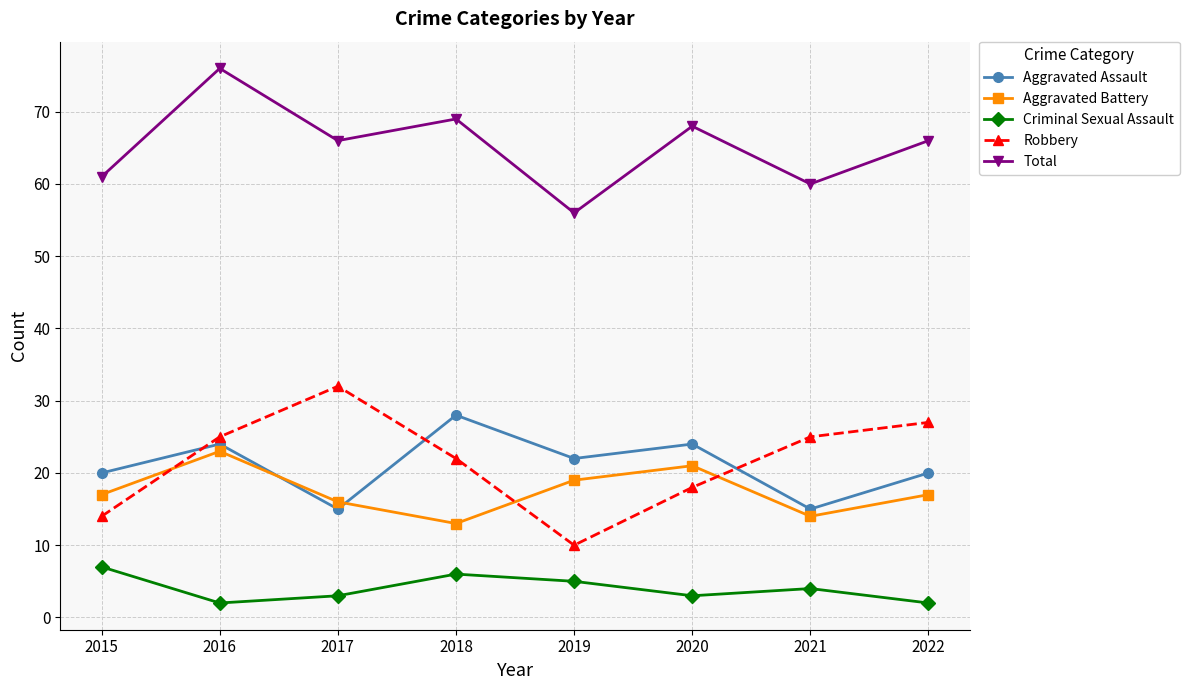

Which series has the largest range (max minus min)?

Robbery